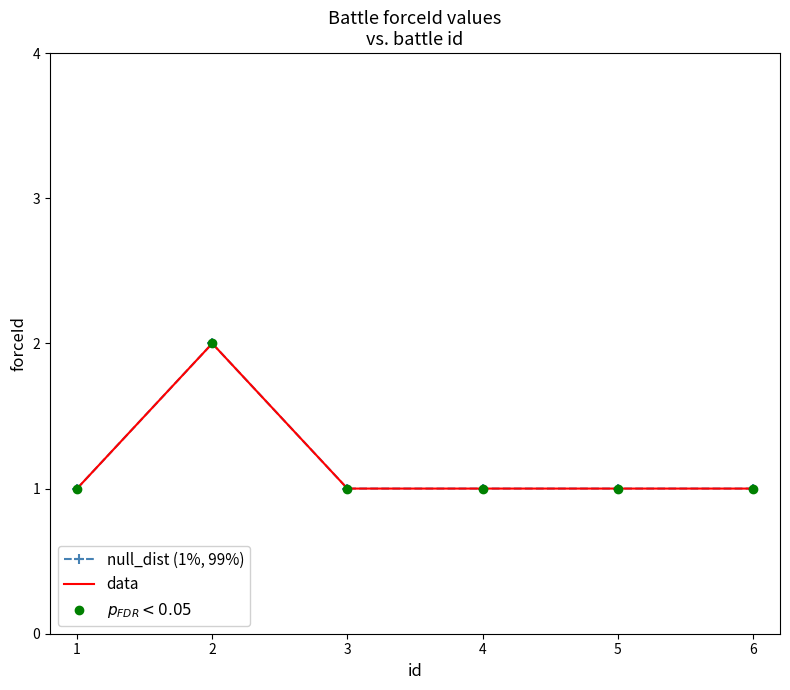

Count the number of data series in this chart.

3